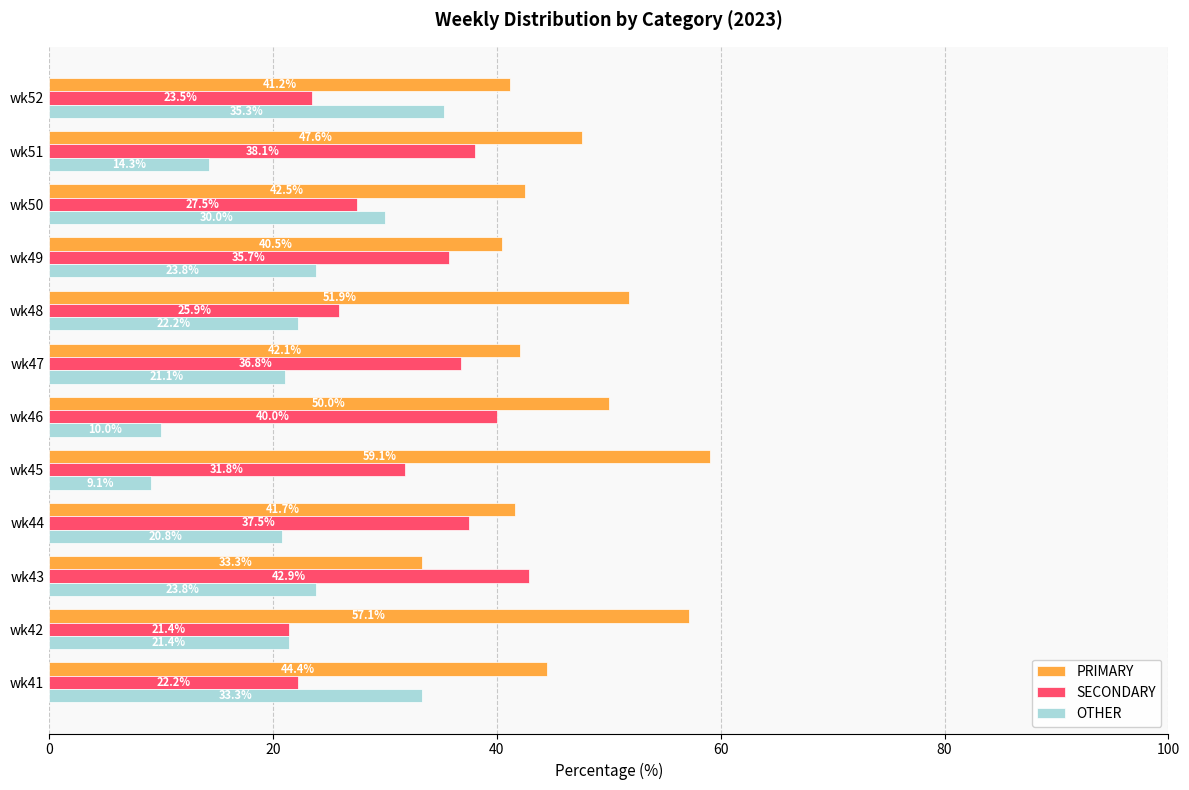

How many distinct data groups are displayed?

3